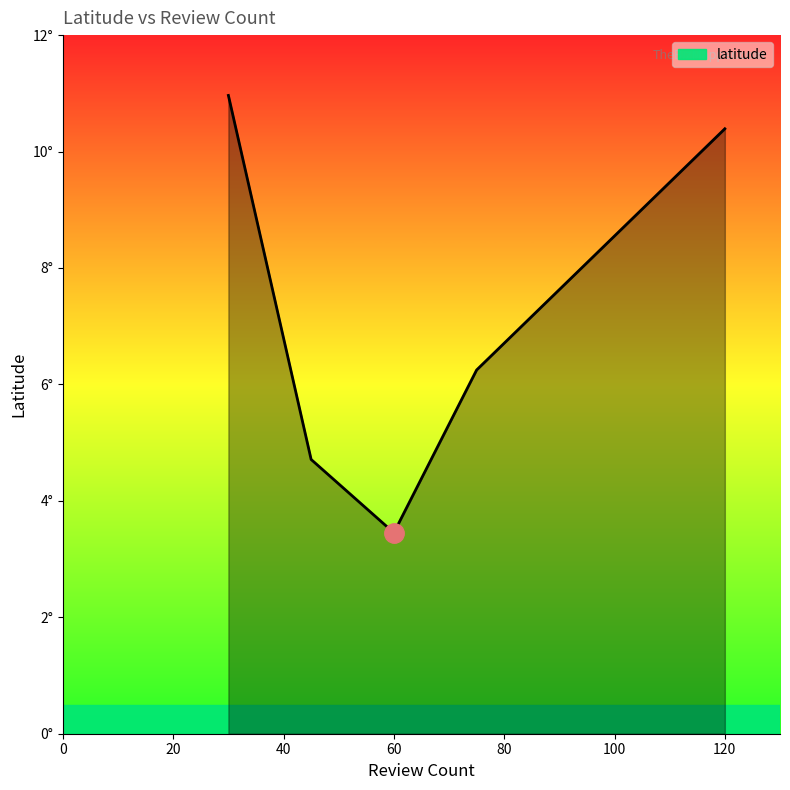

What is the greatest value displayed?

11.0